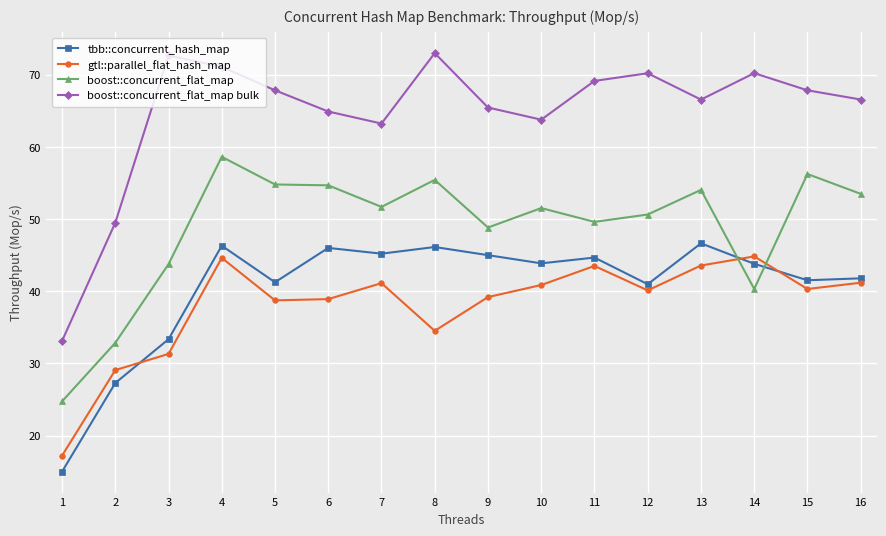

Which series has the largest range (max minus min)?

boost::concurrent_flat_map bulk